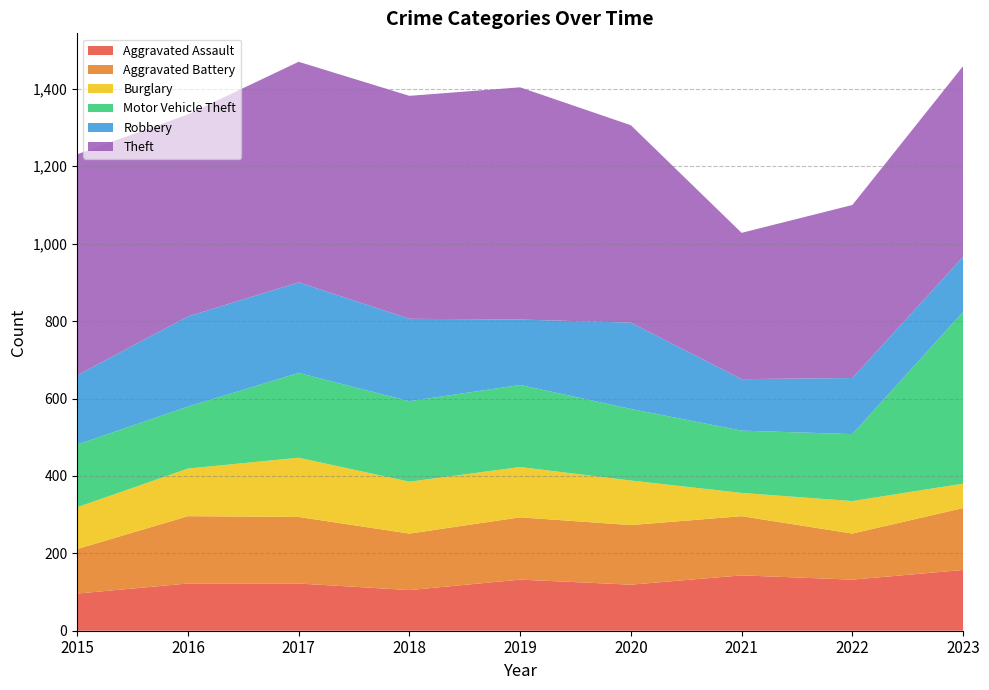

Reading left to right, list all the values displayed in this chart.

Aggravated Assault: 2015=96	2016=122	2017=122	2018=105	2019=132	2020=119	2021=143	2022=132	2023=157
Aggravated Battery: 2015=115	2016=174	2017=172	2018=146	2019=161	2020=154	2021=153	2022=119	2023=160
Burglary: 2015=108	2016=123	2017=153	2018=134	2019=130	2020=115	2021=60	2022=84	2023=63
Motor Vehicle Theft: 2015=162	2016=160	2017=219	2018=208	2019=212	2020=185	2021=161	2022=173	2023=444
Robbery: 2015=179	2016=233	2017=234	2018=213	2019=169	2020=223	2021=133	2022=145	2023=142
Theft: 2015=571	2016=522	2017=570	2018=576	2019=600	2020=510	2021=378	2022=447	2023=493